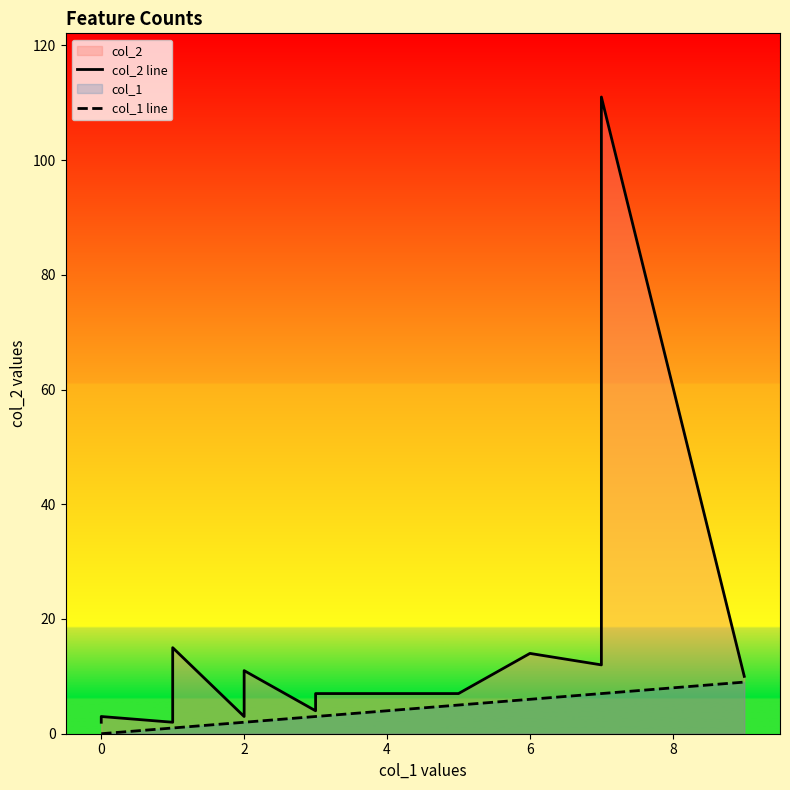

Rank the series by their maximum value, from highest to lowest.

col_2 line, col_1 line